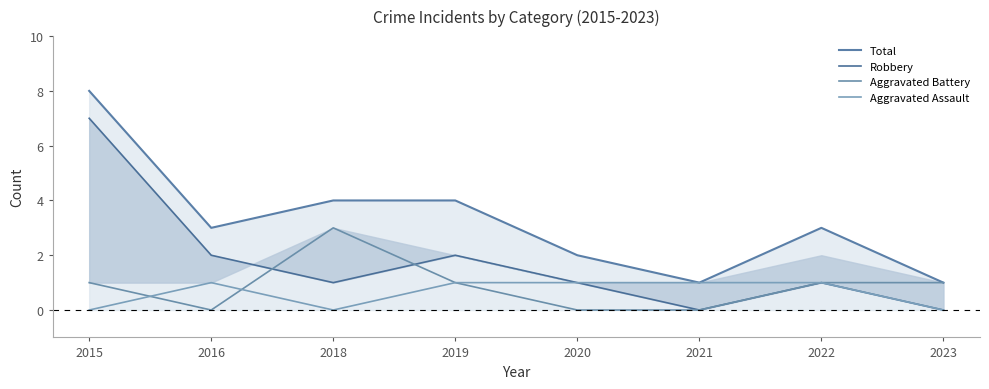

What is the minimum value for Total?

1